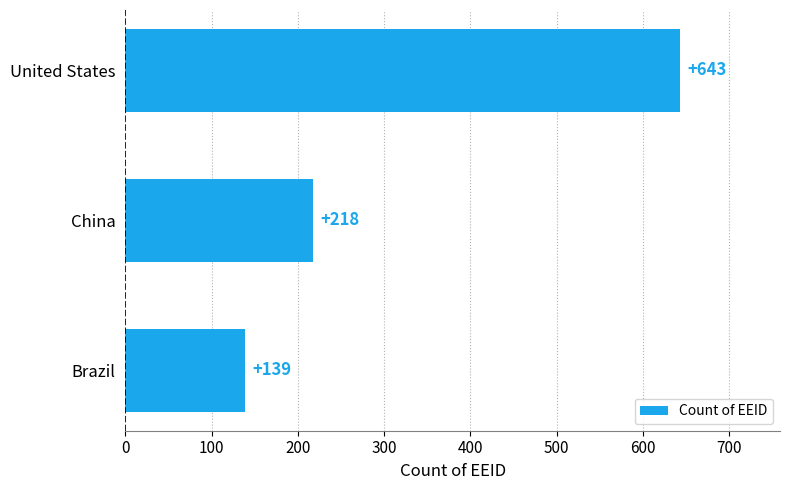

Reading top to bottom, list all the values displayed in this chart.

643	218	139